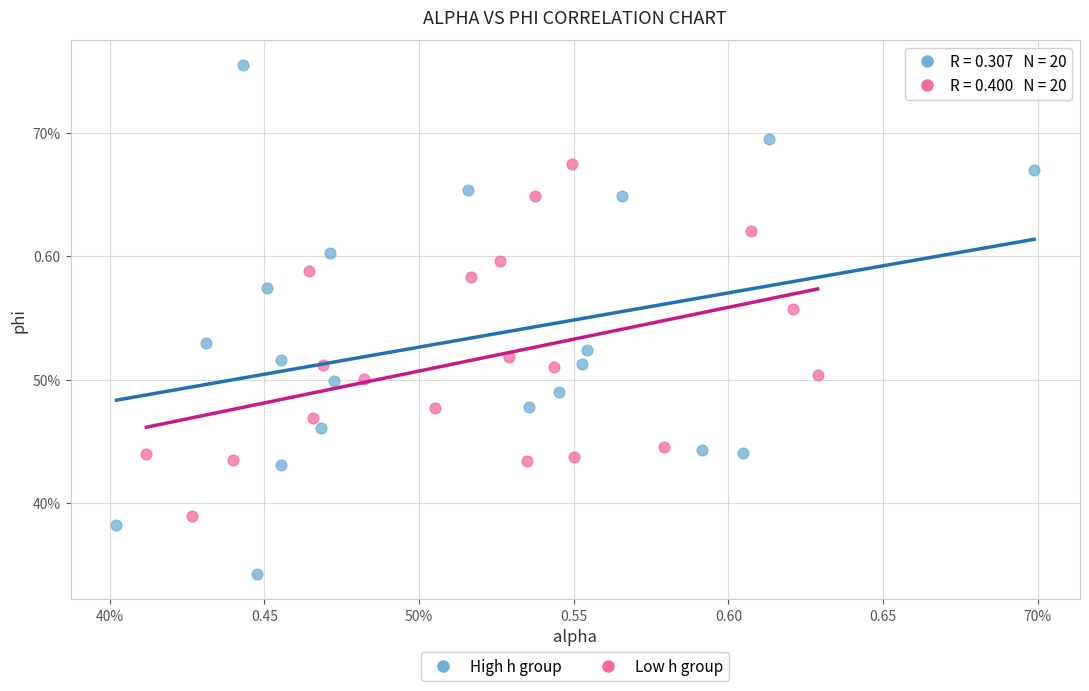

What are all the series names shown in the legend?

High h group, Low h group